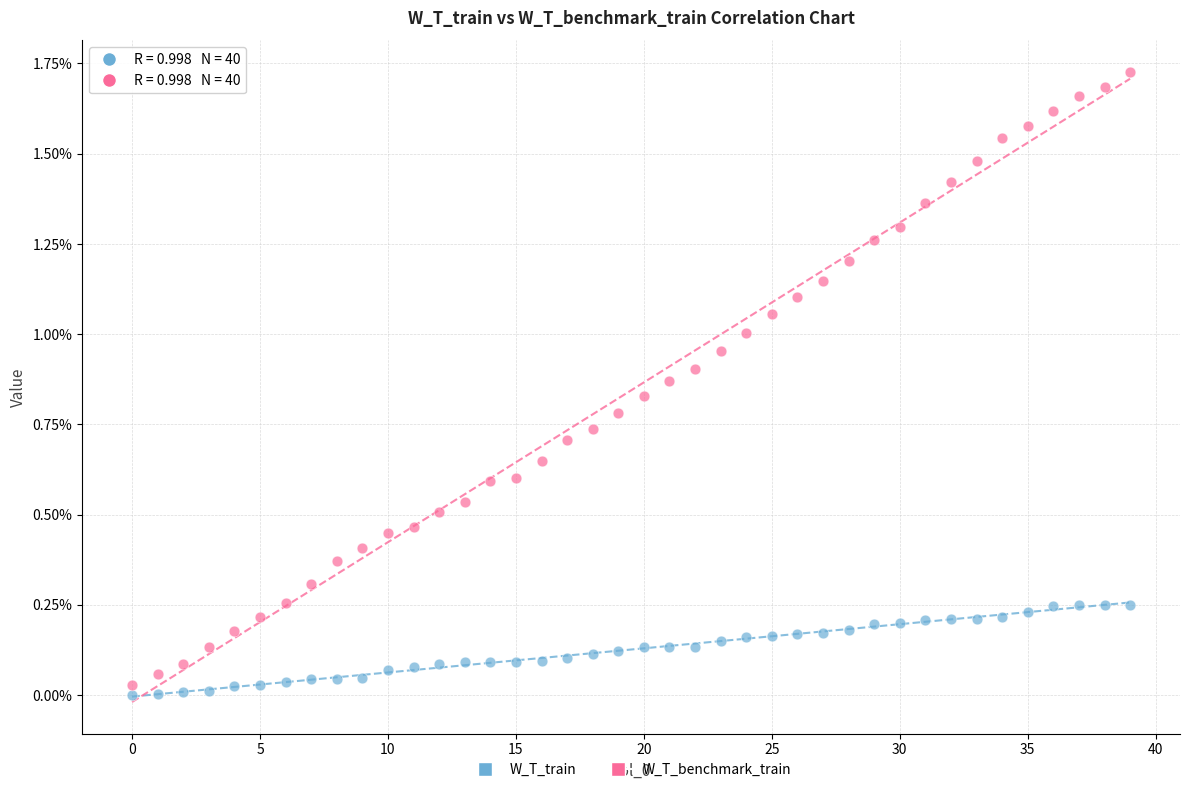

What are all the series names shown in the legend?

W_T_train, W_T_benchmark_train